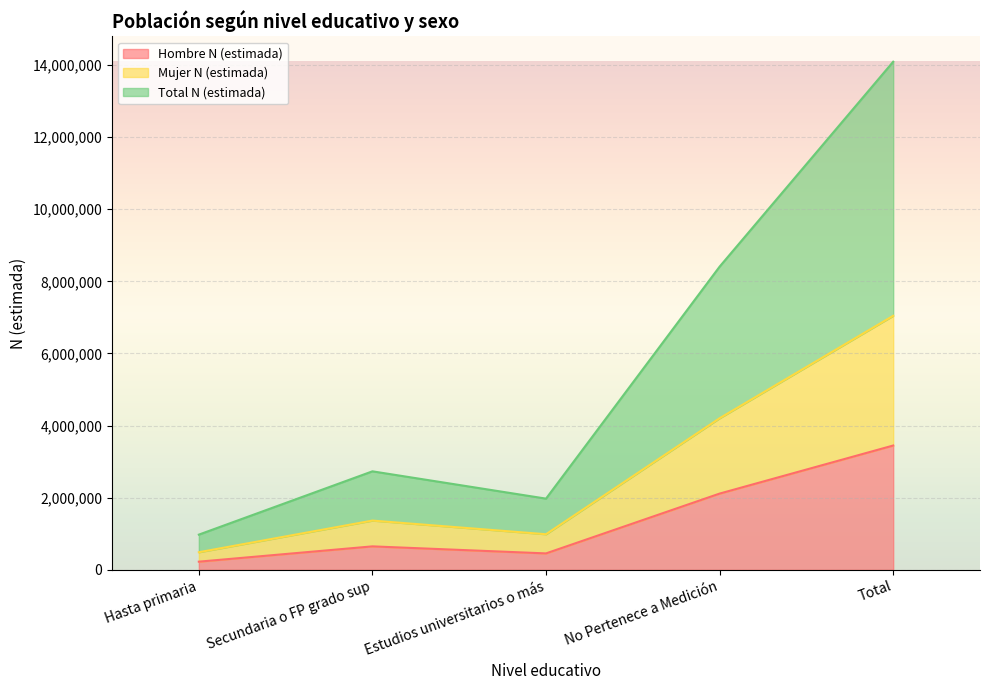

At No Pertenece a Medición, list the series in order from smallest to largest.

Hombre N (estimada), Mujer N (estimada), Total N (estimada)